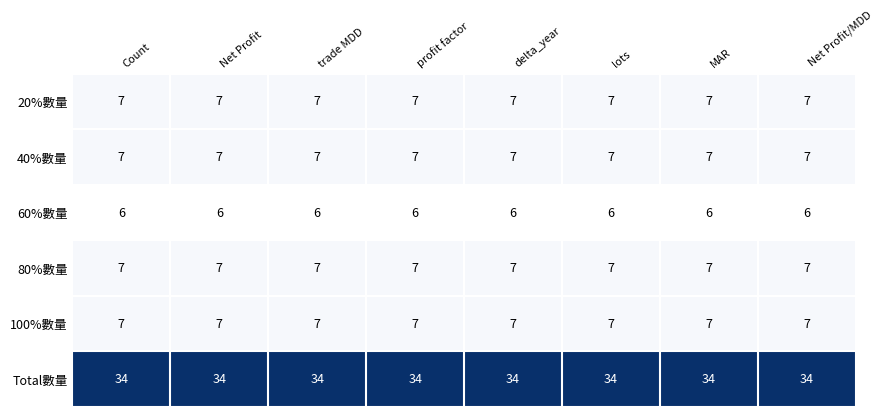

What is the maximum value for 80%數量?

7